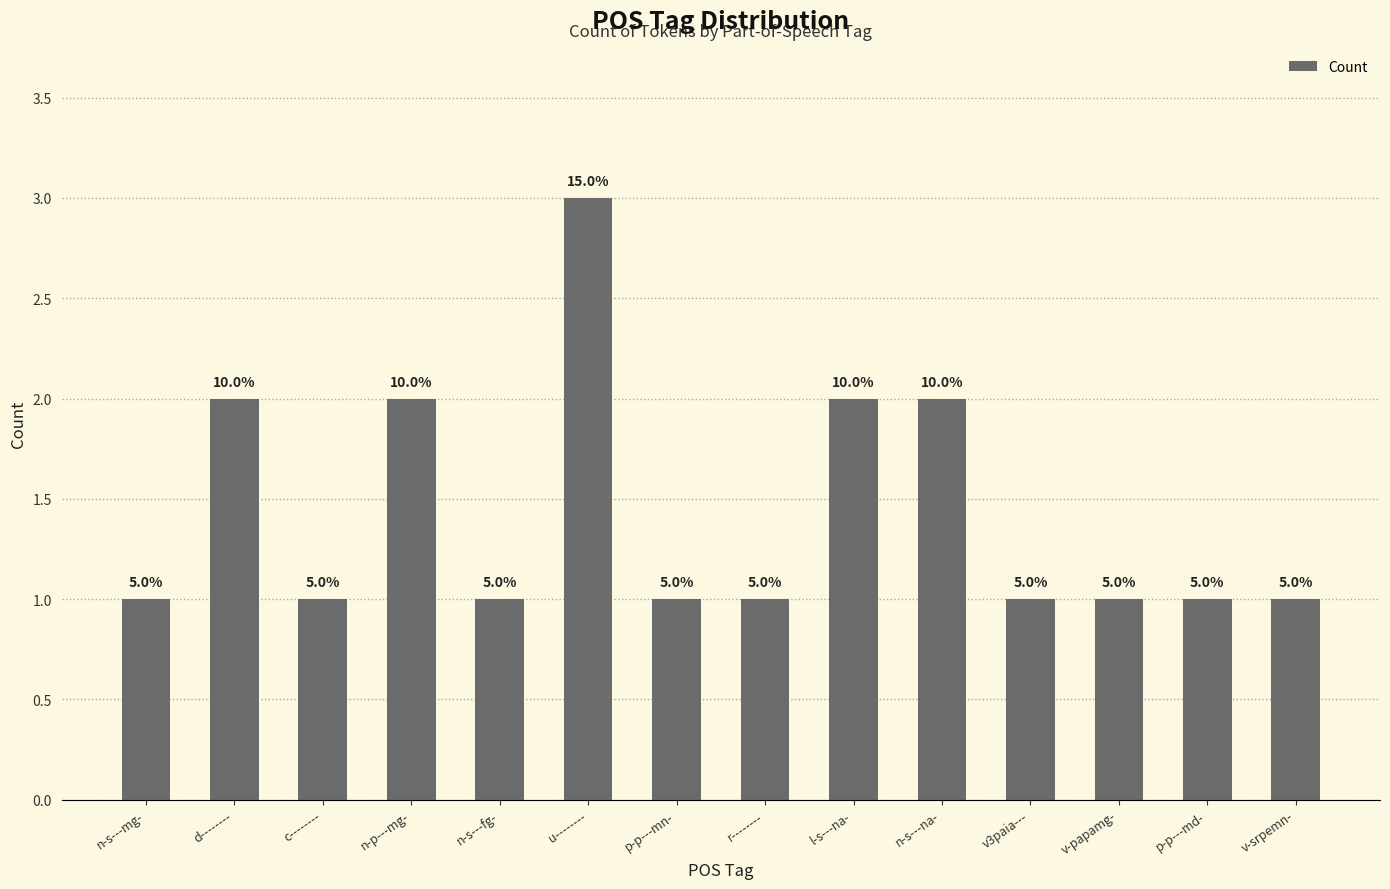

List the labels in order of value, smallest first.

n-s---mg-, c--------, n-s---fg-, p-p---mn-, r--------, v3paia---, v-papamg-, p-p---md-, v-srpemn-, d--------, n-p---mg-, l-s---na-, n-s---na-, u--------